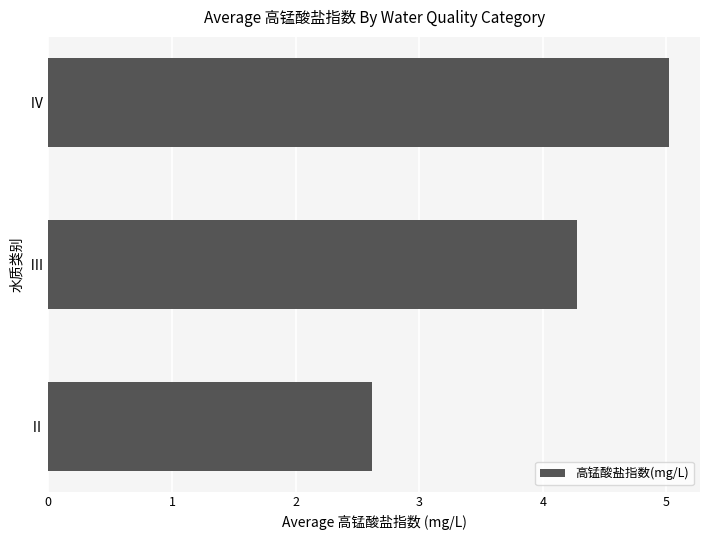

Which category has the lowest value across all series?

Ⅱ